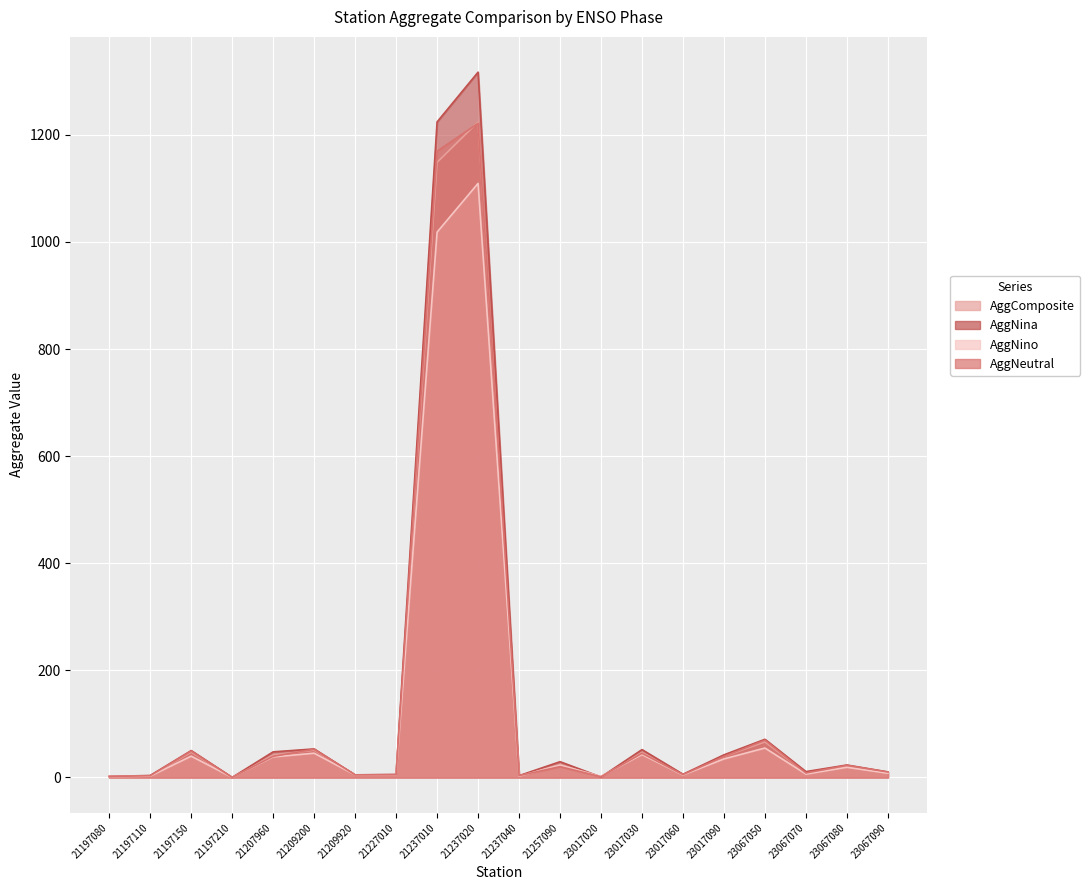

Is it true that AggComposite equals 1.2 at 23017060?

False